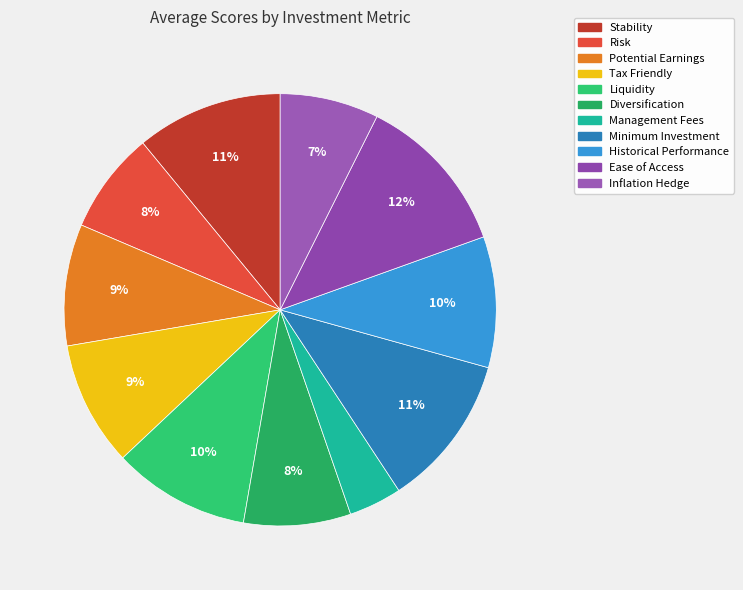

What percentage is the Historical Performance slice, to the nearest percent?

10%